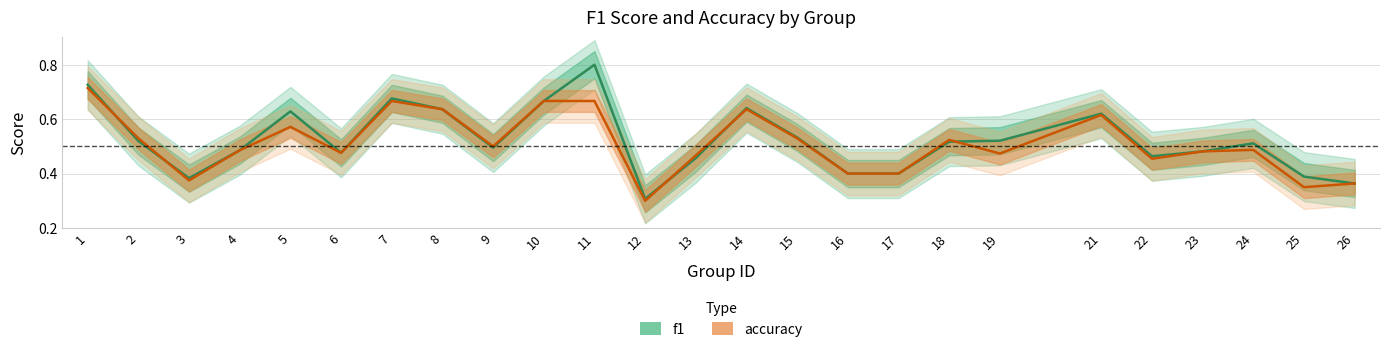

The f1 series shows 0.8 at 13. True or false?

False